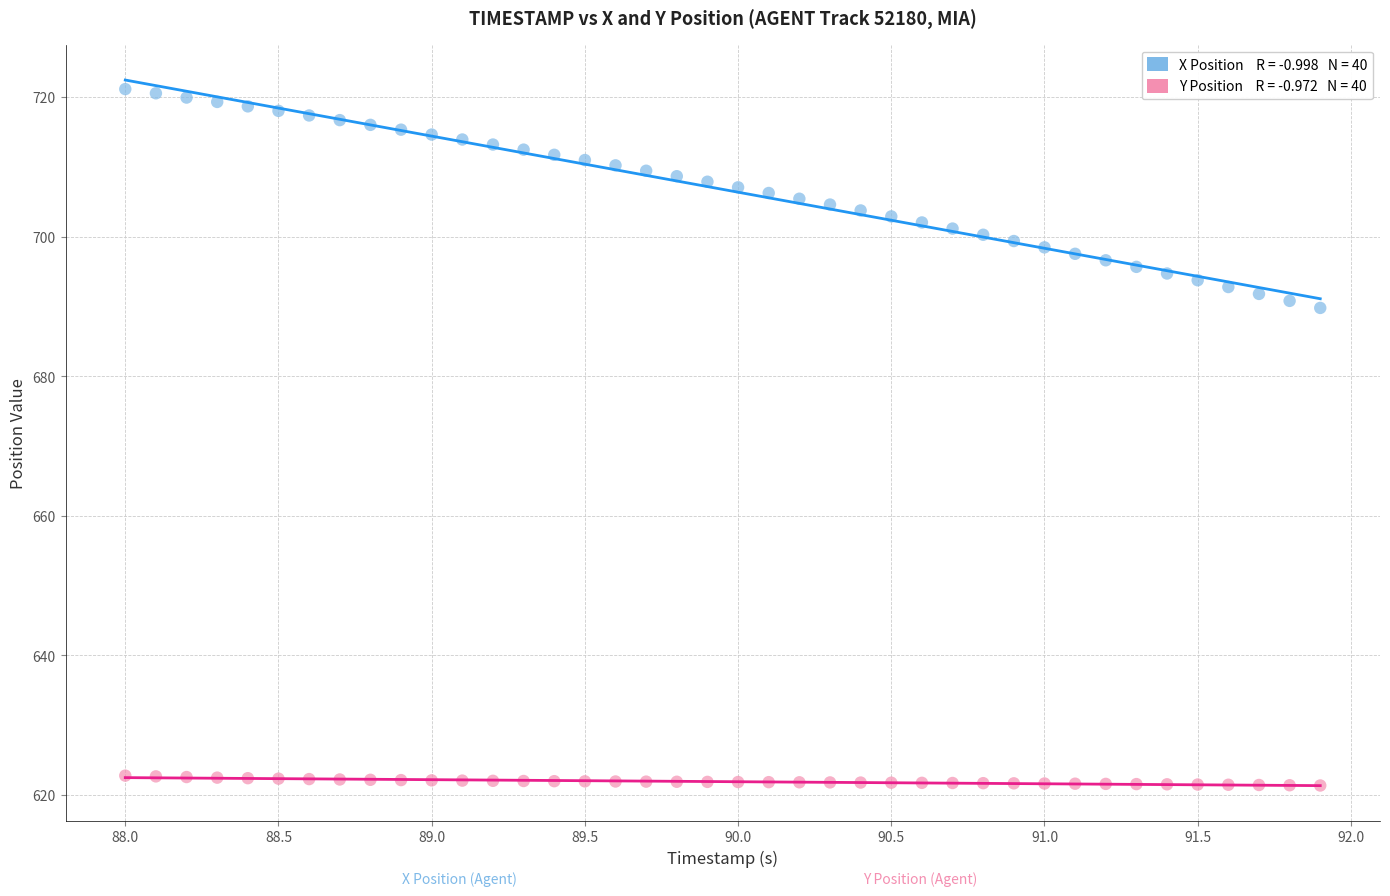

Across all data points, what is the range of Y values (max minus min)?

99.8